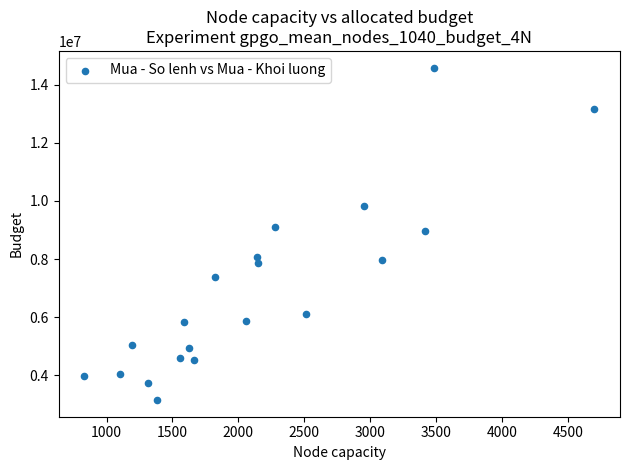

What is the range of Y values (max minus min)?

11434400